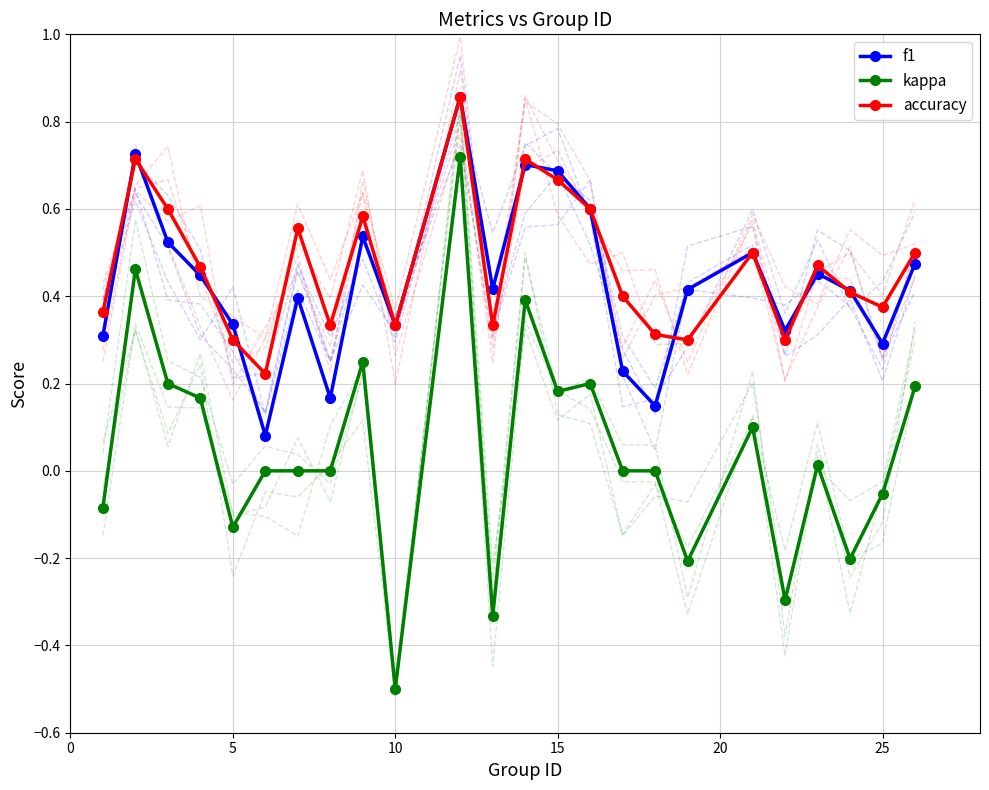

The kappa series shows -0.5 at 10. True or false?

True